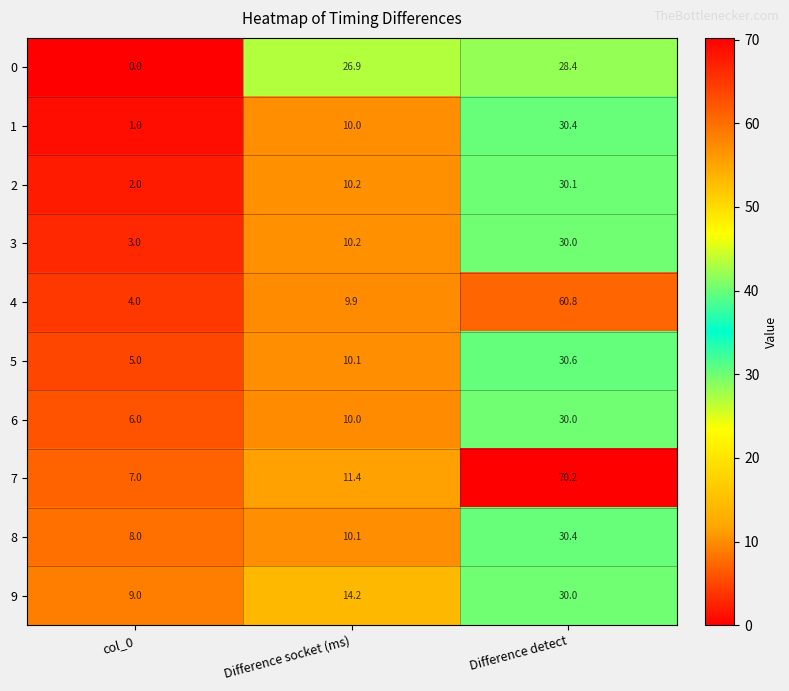

What is the total value across all series at Difference detect?

370.9